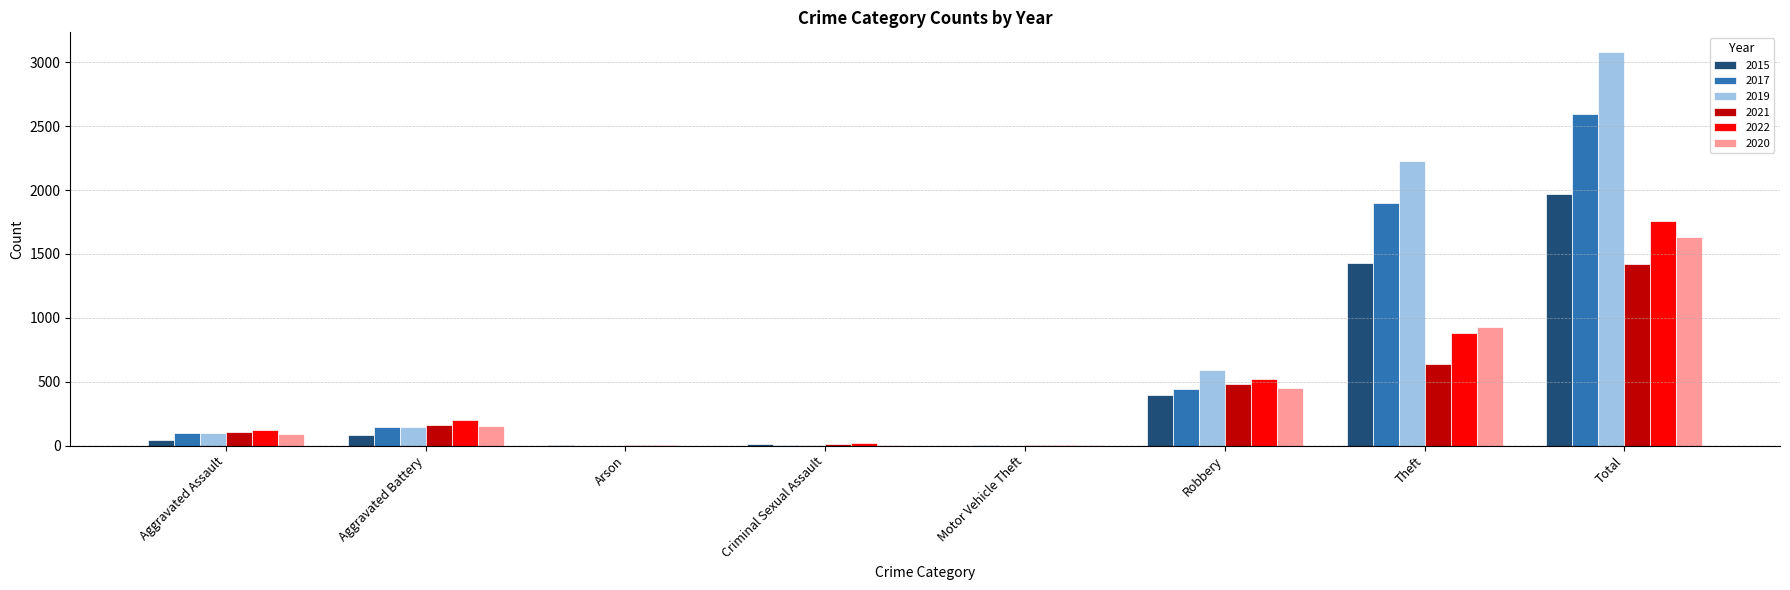

What are all the series names shown in the legend?

2015, 2017, 2019, 2021, 2022, 2020